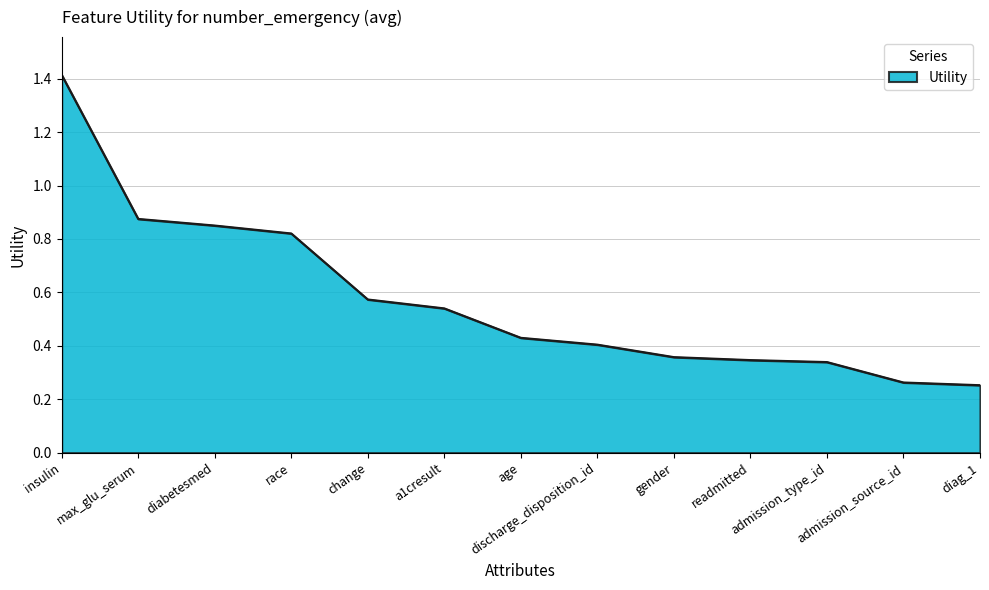

What is the greatest value displayed?

1.4